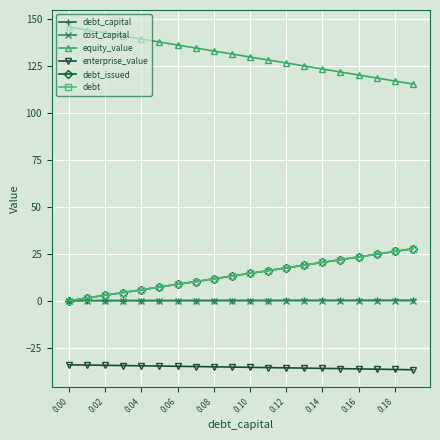

What is the value of the debt point at the 20th from the left?

27.6